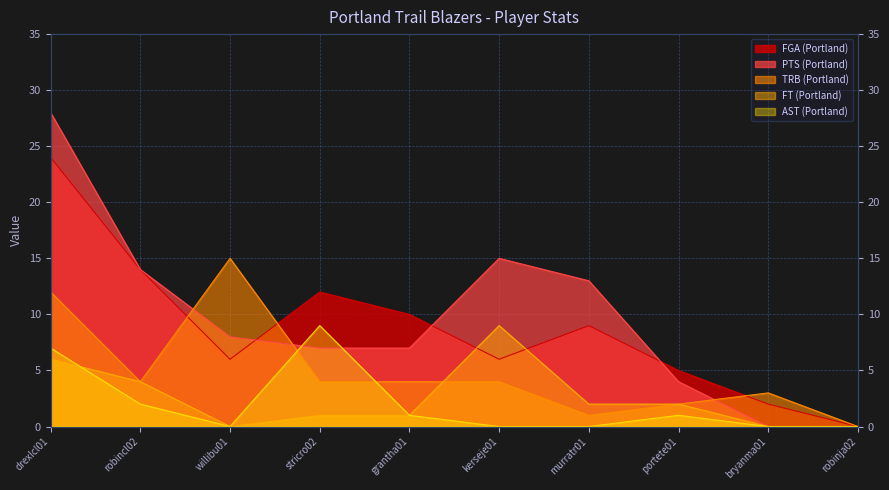

What are all the series names shown in the legend?

FGA (Portland), PTS (Portland), TRB (Portland), FT (Portland), AST (Portland)